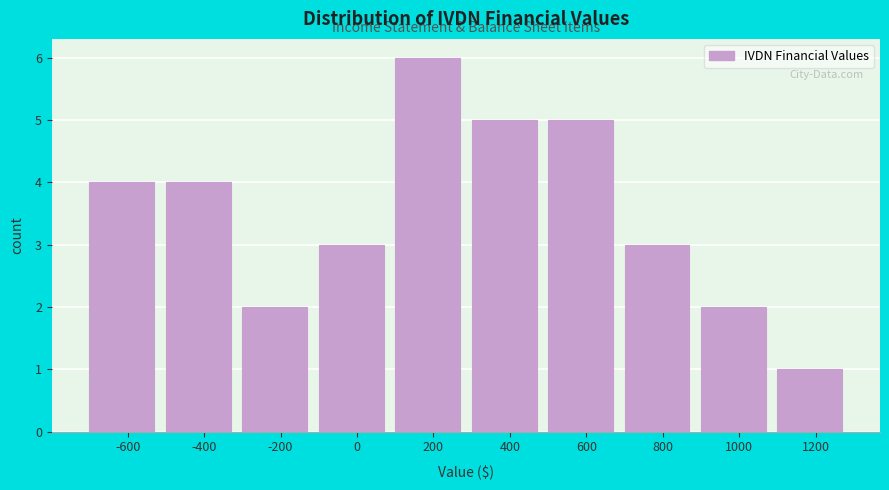

Reading left to right, transcribe this chart: for each bar, give the range it covers on the x-axis and its height. The values are not printed on the chart, so give them approximately, as read against the axis.

-700 to -500: 4
-500 to -300: 4
-300 to -100: 2
-100 to 100: 3
100 to 300: 6
300 to 500: 5
500 to 700: 5
700 to 900: 3
900 to 1100: 2
1100 to 1300: 1